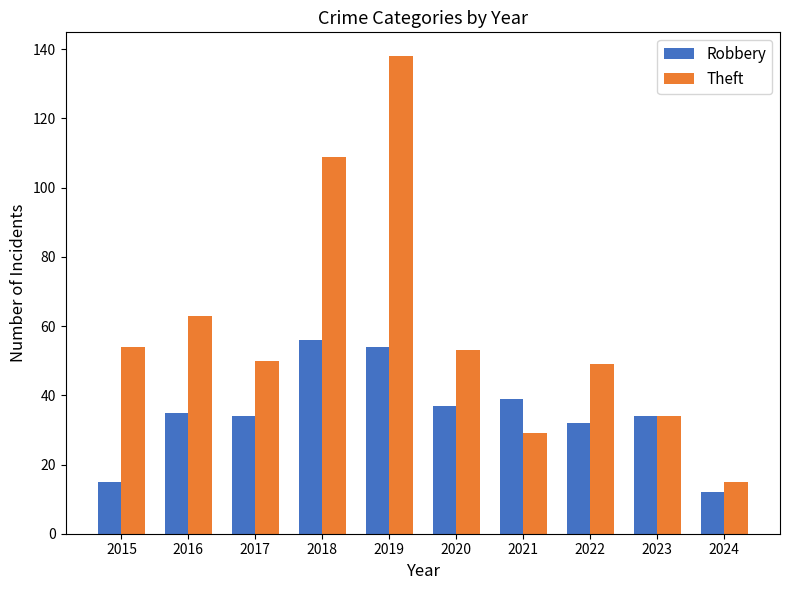

What is the difference between the Theft values at 2016 and 2017?

13